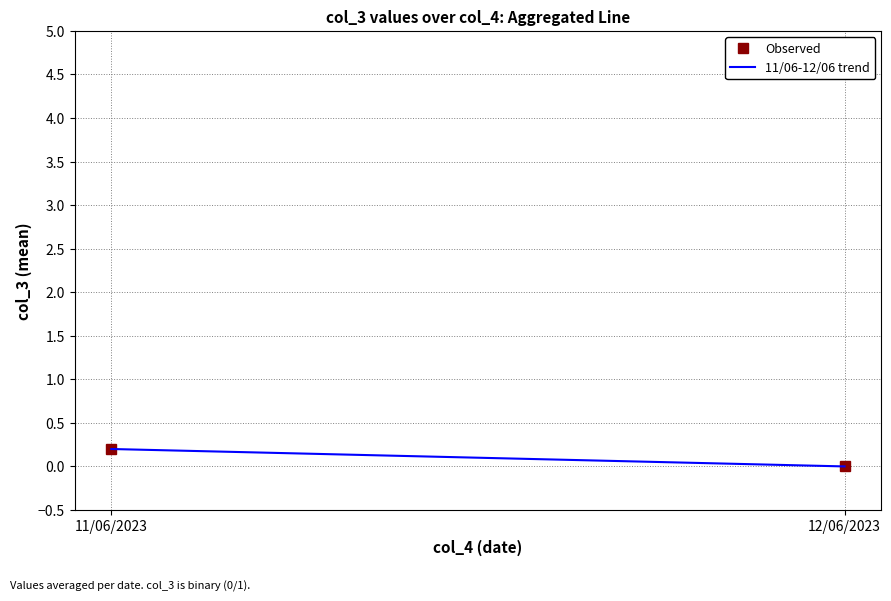

At how many categories does at least one series exceed 0?

1